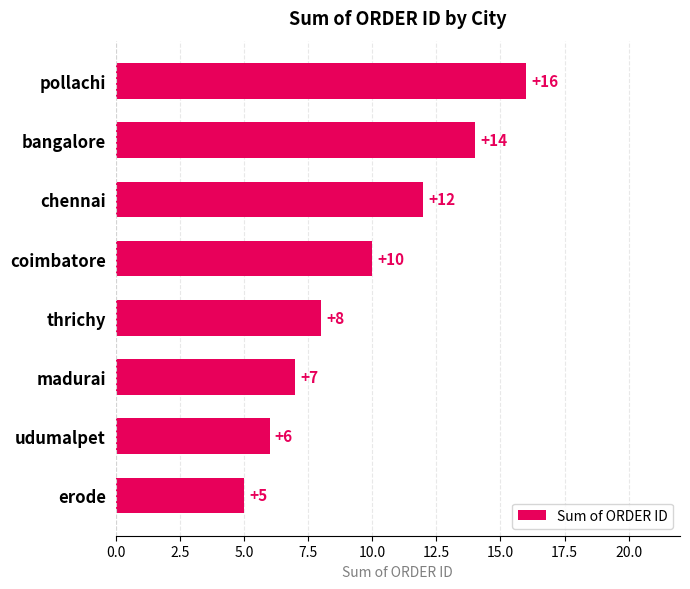

How many series are shown in this chart?

1